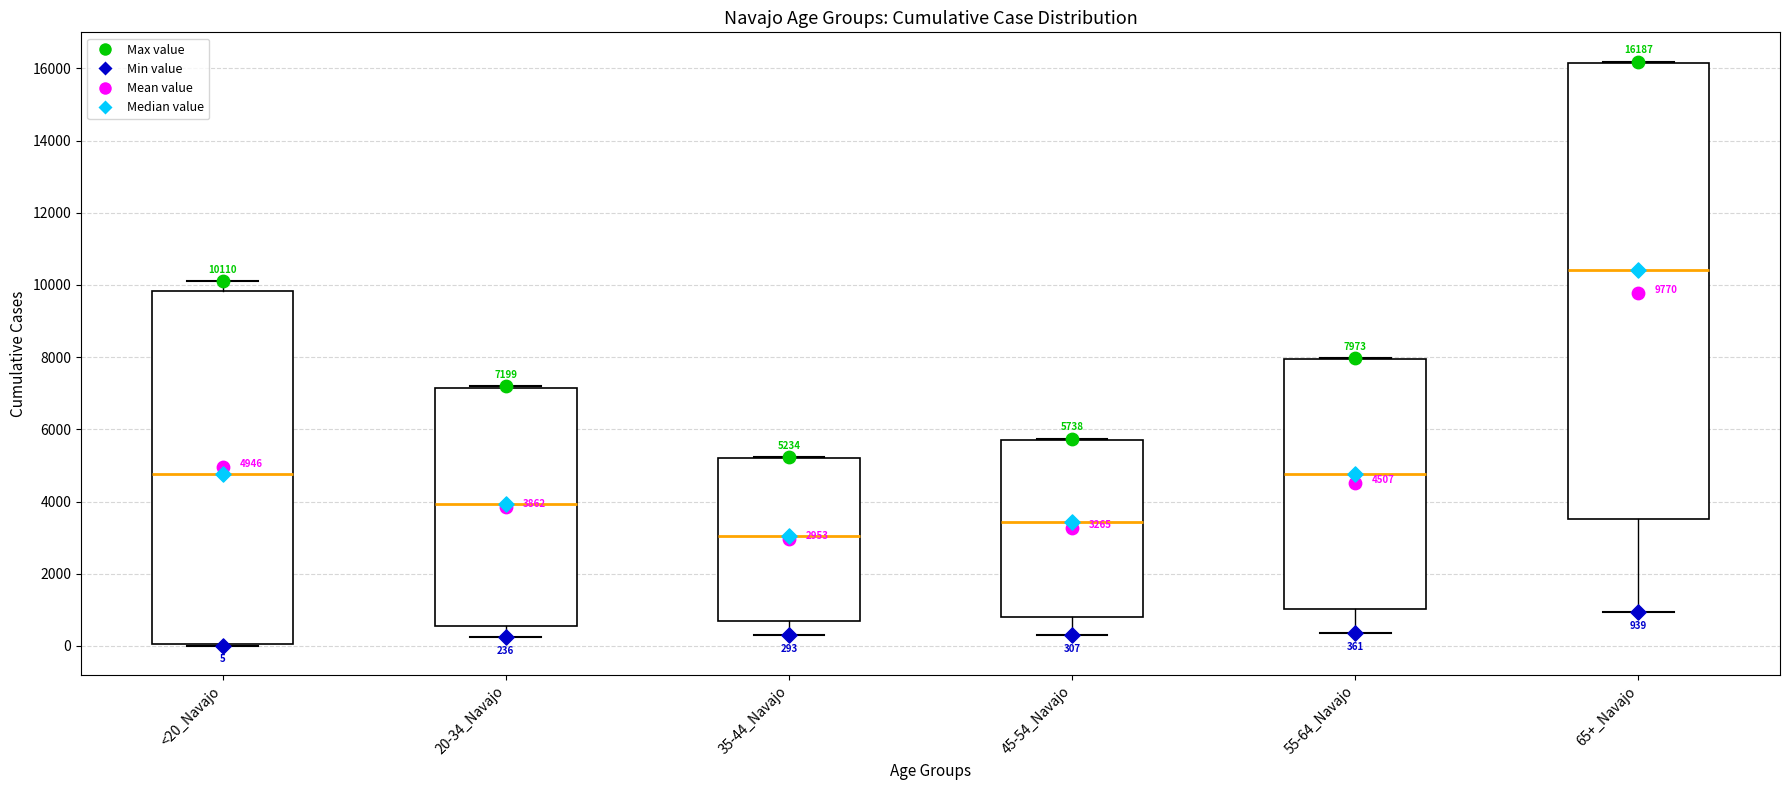

Which box is the tallest, from its lower edge to its upper edge?

65+_Navajo